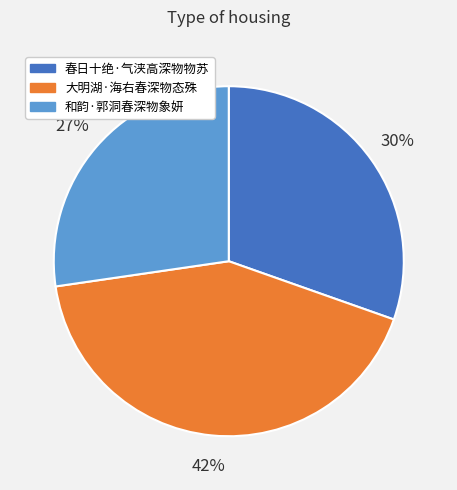

Is it true that 春日十绝·气浃高深物物苏 is 30% of the pie?

True